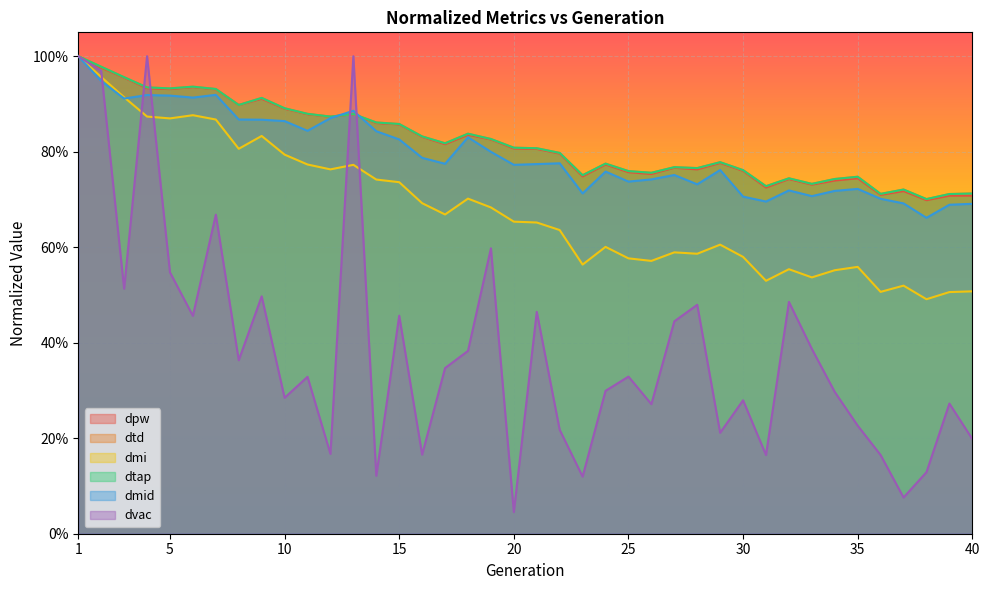

True or false: dtd and dmi cross at least once.

False